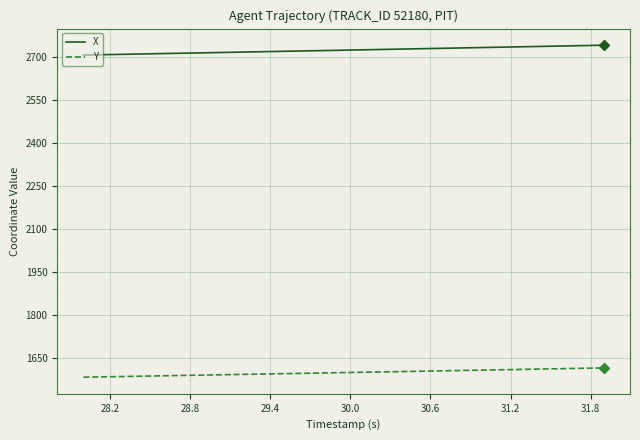

True or false: X and Y cross at least once.

False